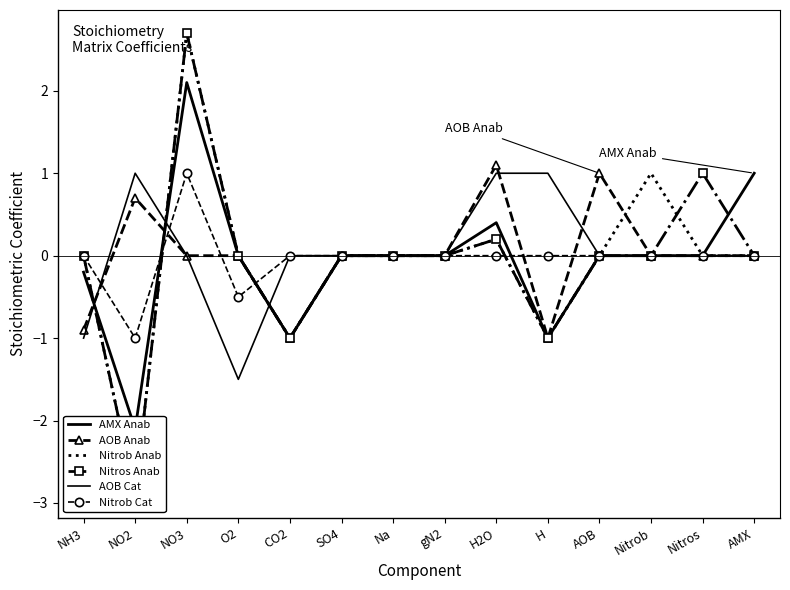

What are all the series names shown in the legend?

AMX Anab, AOB Anab, Nitrob Anab, Nitros Anab, AOB Cat, Nitrob Cat